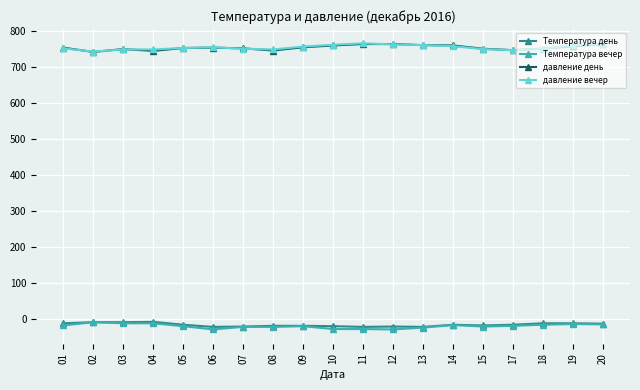

True or false: Температура вечер has more than 0 interior local peaks.

True